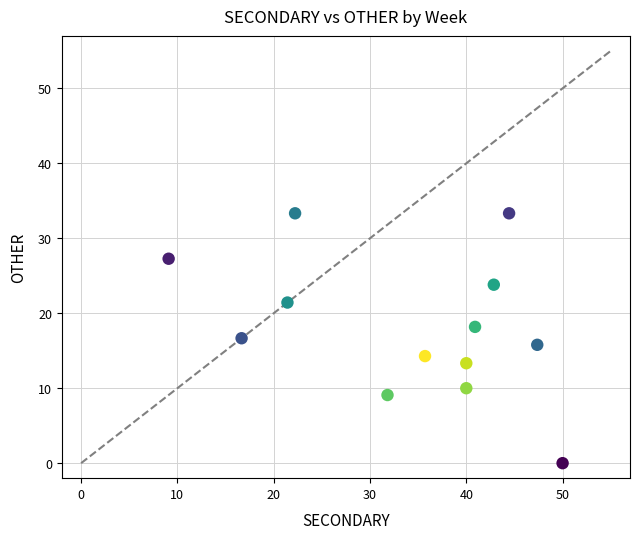

What is the range of Y values (max minus min)?

33.3